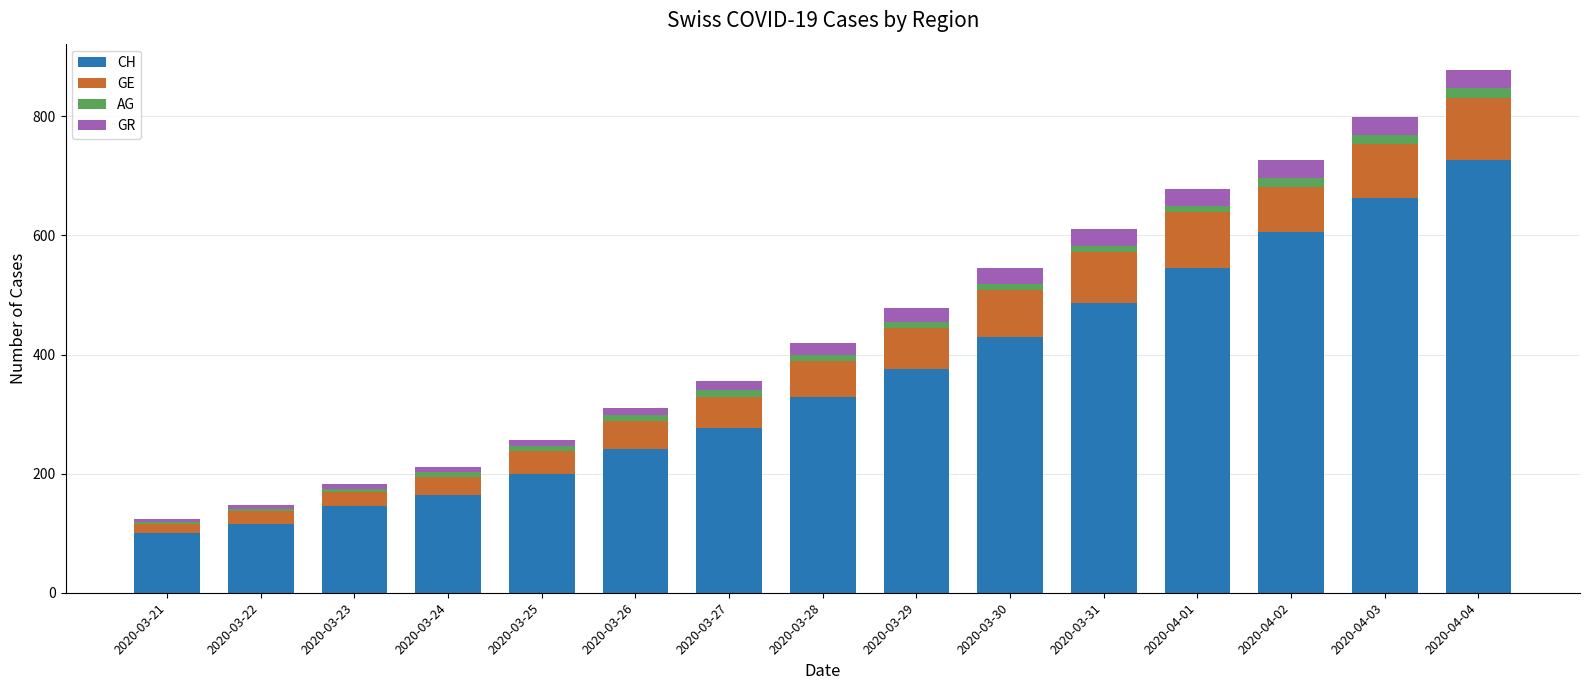

The value of CH at 2020-03-30 is 764. True or false?

False